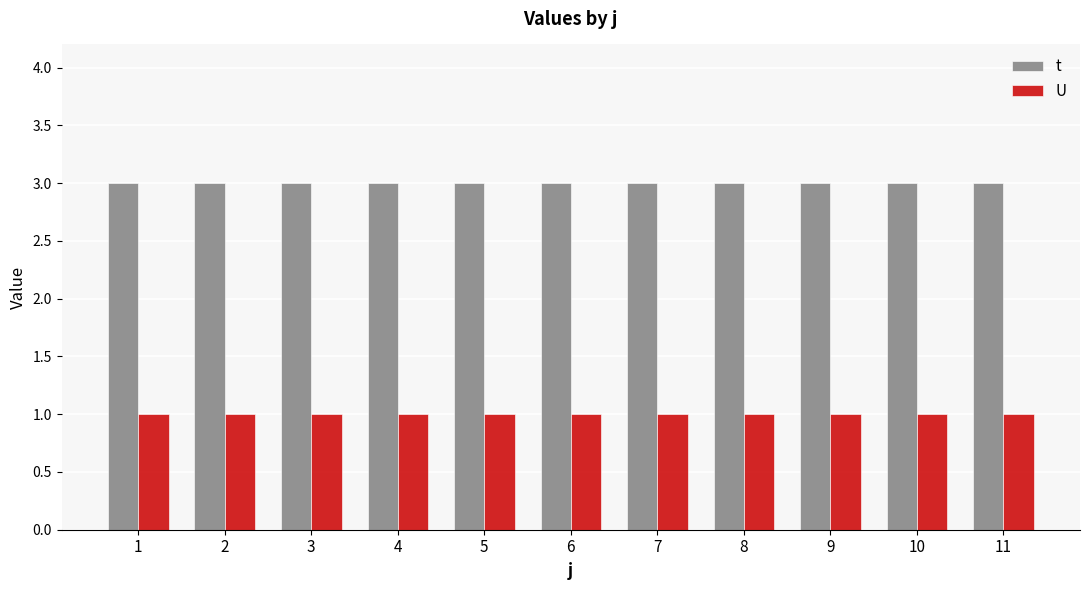

What is the sum of all U values?

11